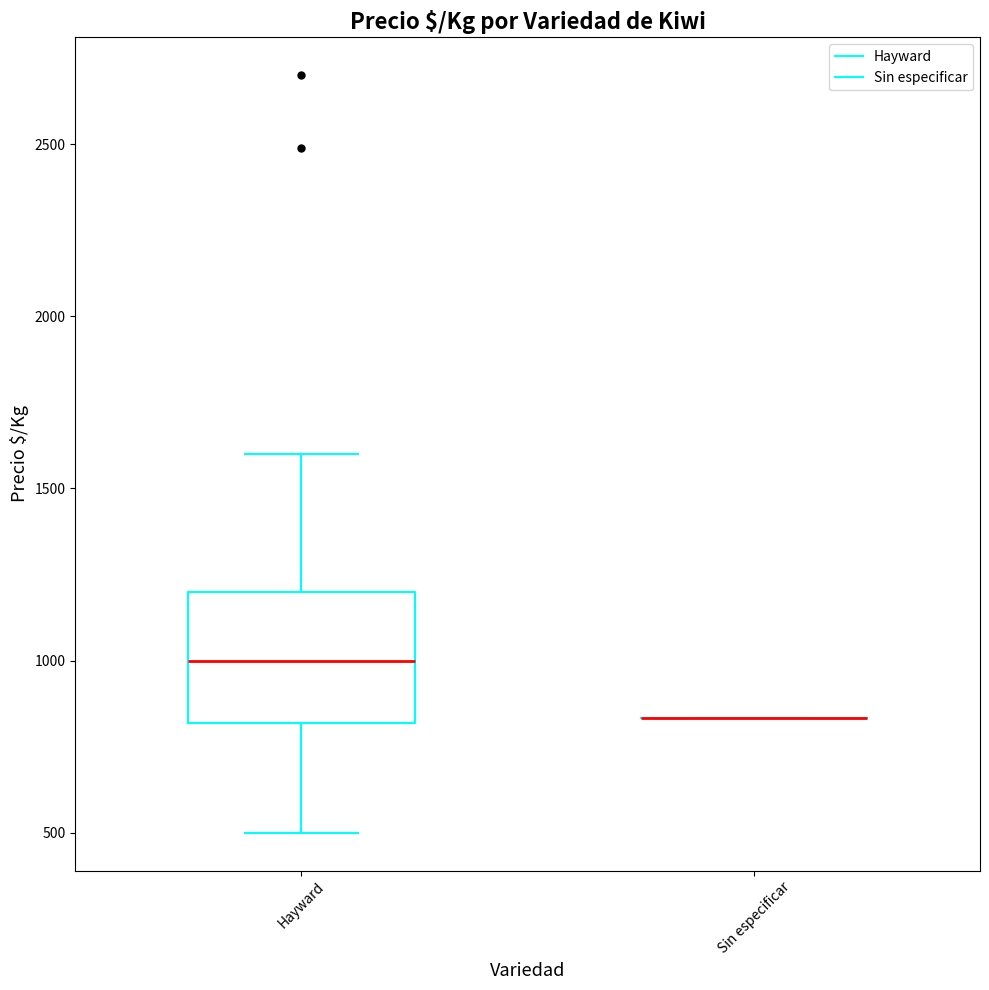

Reading left to right, read every box against the y-axis: the position of its median line, the range the box covers, and the ends of its whiskers. The values are not printed on the chart, so give them approximately, as read against the axis.

Hayward: median 1000, box 800 to 1200, whiskers 500 to 1600
Sin especificar: box collapsed to a line at 850, whiskers 850 to 850